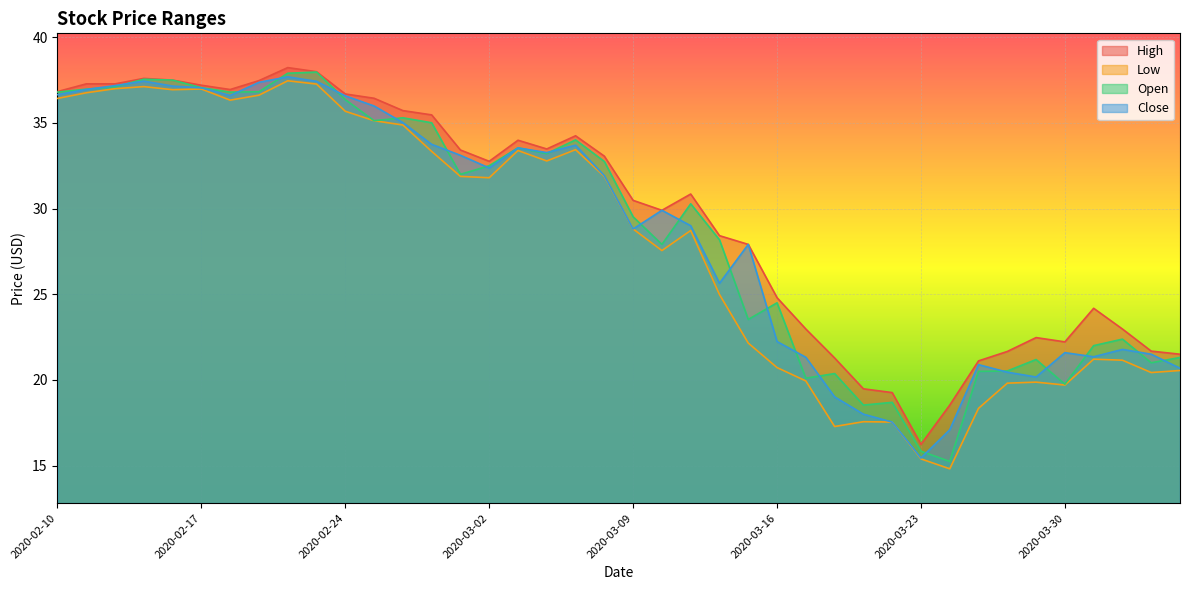

What is the difference between the Low values at 2020-03-24 and 2020-03-25?

3.5